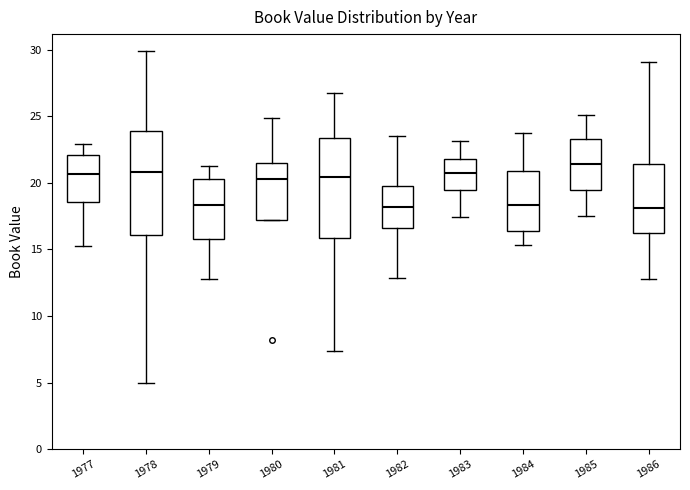

Reading left to right, transcribe this box plot: for each box, give where its median line is, the range the box spans, and where its two whiskers end, as read against the y-axis. The values are not printed on the chart, so give them approximately, as read against the axis.

1977: median 20.5, box 18.5 to 22.0, whiskers 15.5 to 23.0
1978: median 21.0, box 16.0 to 24.0, whiskers 5.0 to 30.0
1979: median 18.5, box 16.0 to 20.5, whiskers 13.0 to 21.5
1980: median 20.5, box 17.0 to 21.5, whiskers 17.0 to 25.0
1981: median 20.5, box 16.0 to 23.5, whiskers 7.5 to 26.5
1982: median 18.0, box 16.5 to 20.0, whiskers 13.0 to 23.5
1983: median 20.5, box 19.5 to 22.0, whiskers 17.5 to 23.0
1984: median 18.5, box 16.5 to 21.0, whiskers 15.5 to 24.0
1985: median 21.5, box 19.5 to 23.5, whiskers 17.5 to 25.0
1986: median 18.0, box 16.0 to 21.5, whiskers 13.0 to 29.0